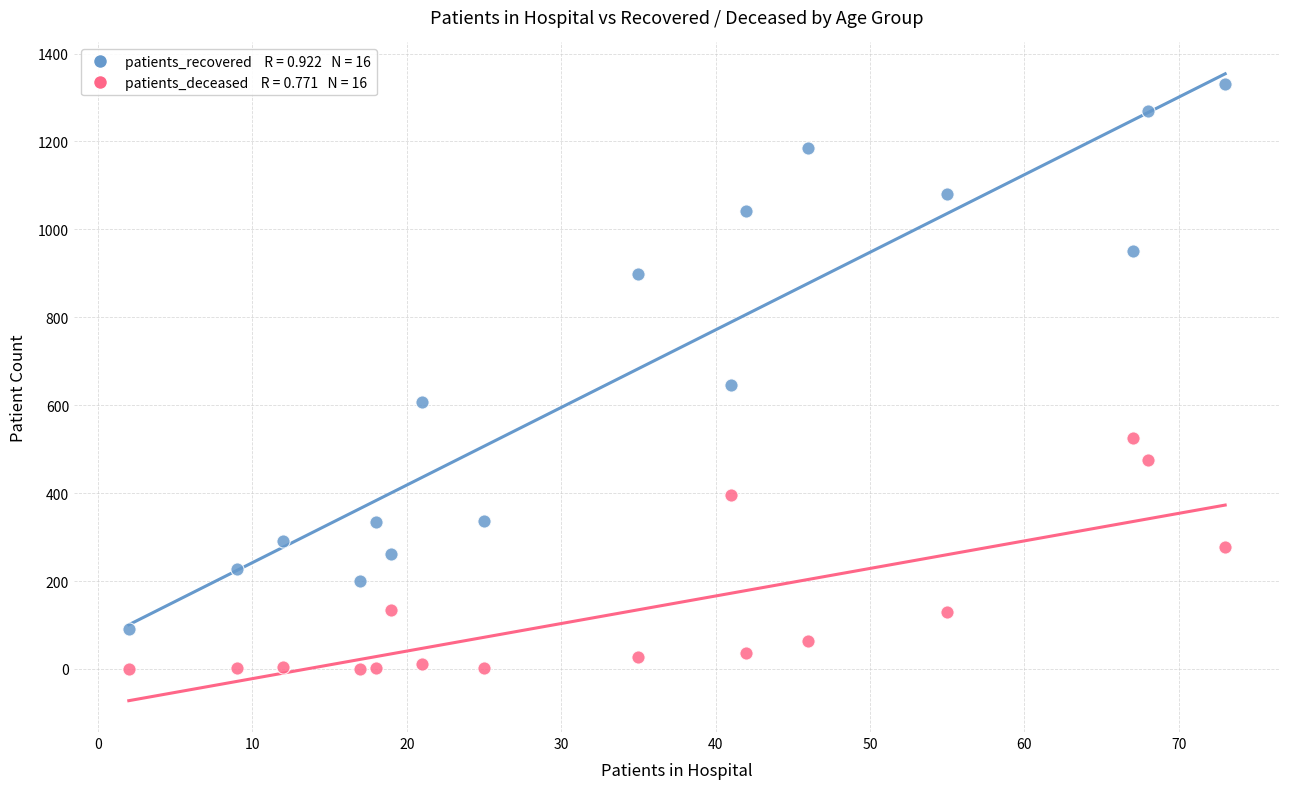

Across all series, what Y value is closest to 665?

645